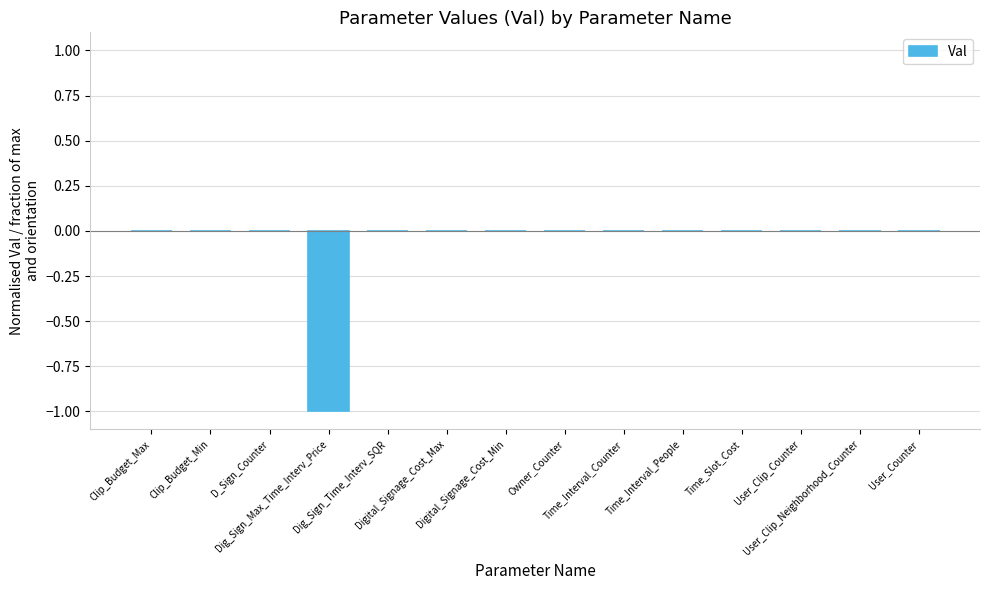

What is the sum of all values?

-1.0